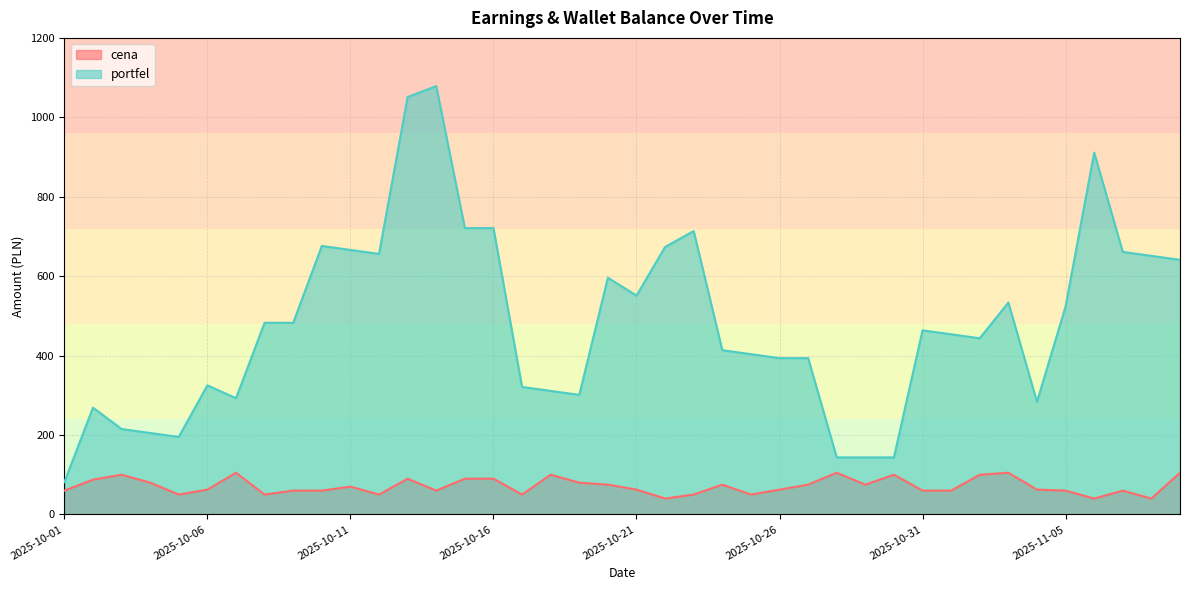

How many lines are shown in the chart?

2